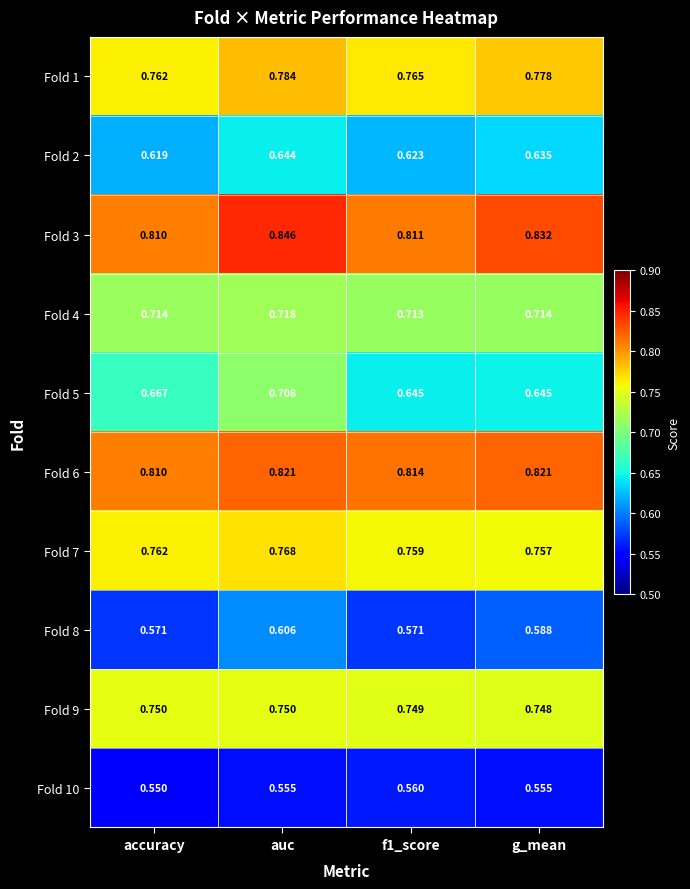

Which category has the lowest value across all series?

accuracy